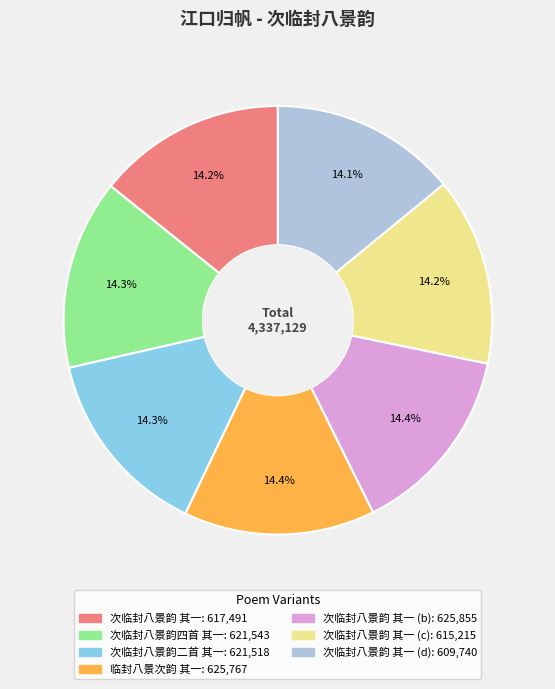

Is there any slice that represents more than half of the pie?

No